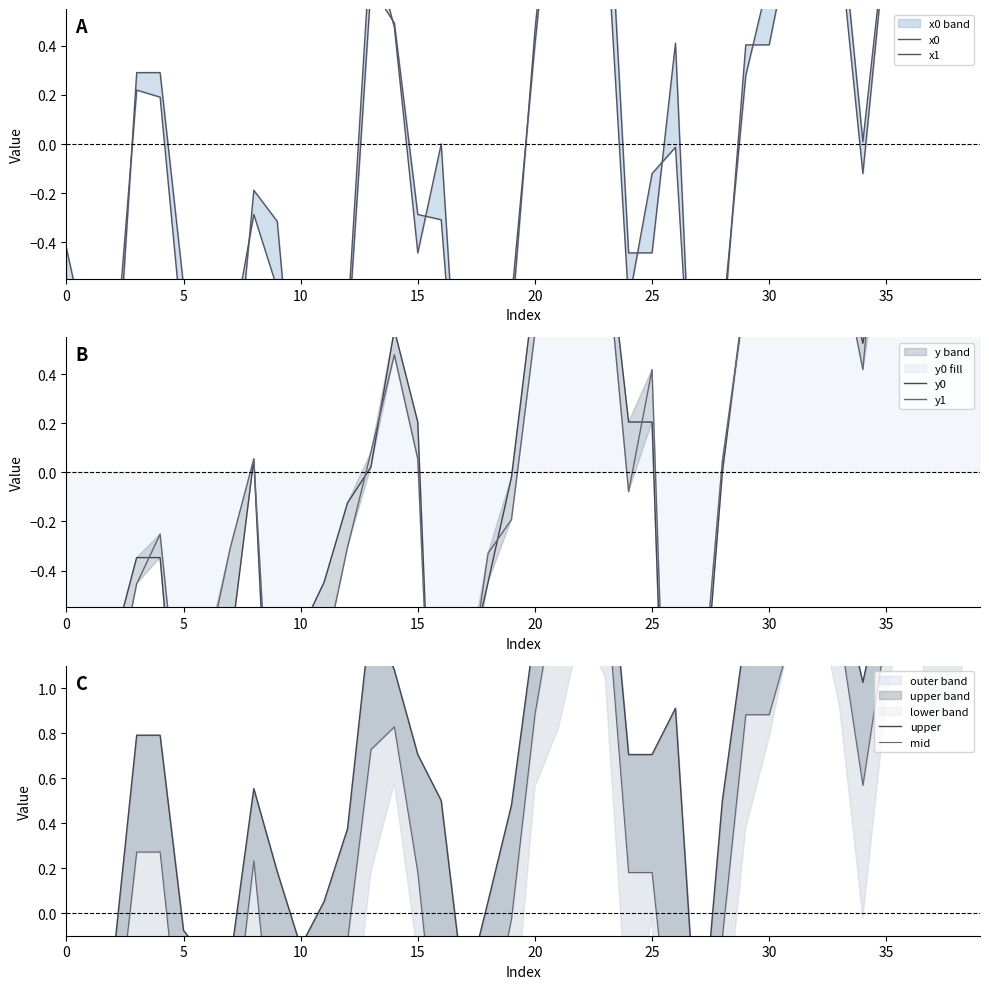

Rank the series at 29 from highest to lowest value.

upper, mid, y0, y1, x0, x1